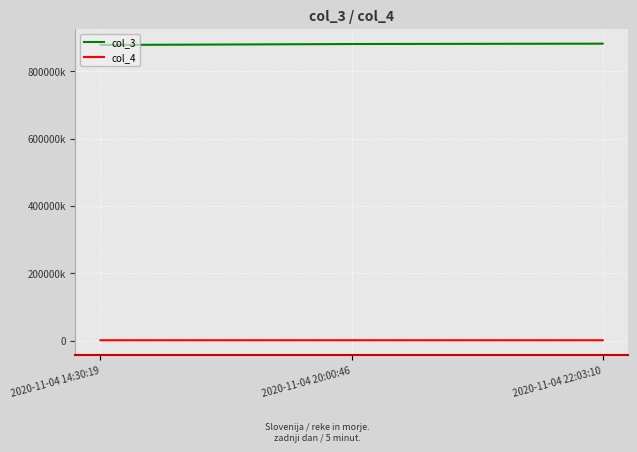

Read the col_4 value at 2020-11-04 14:30:19, to the nearest 10.

878600